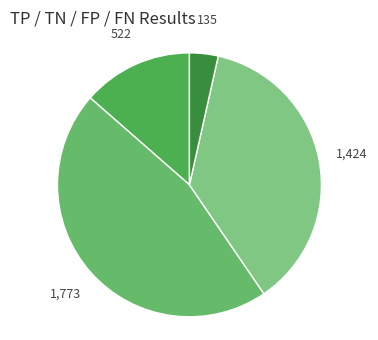

How many slices are in this pie chart?

4